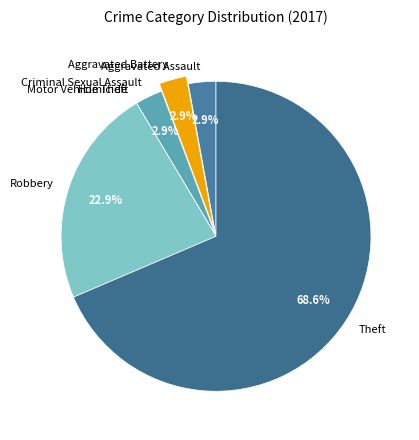

Is there any slice that represents more than half of the pie?

Yes